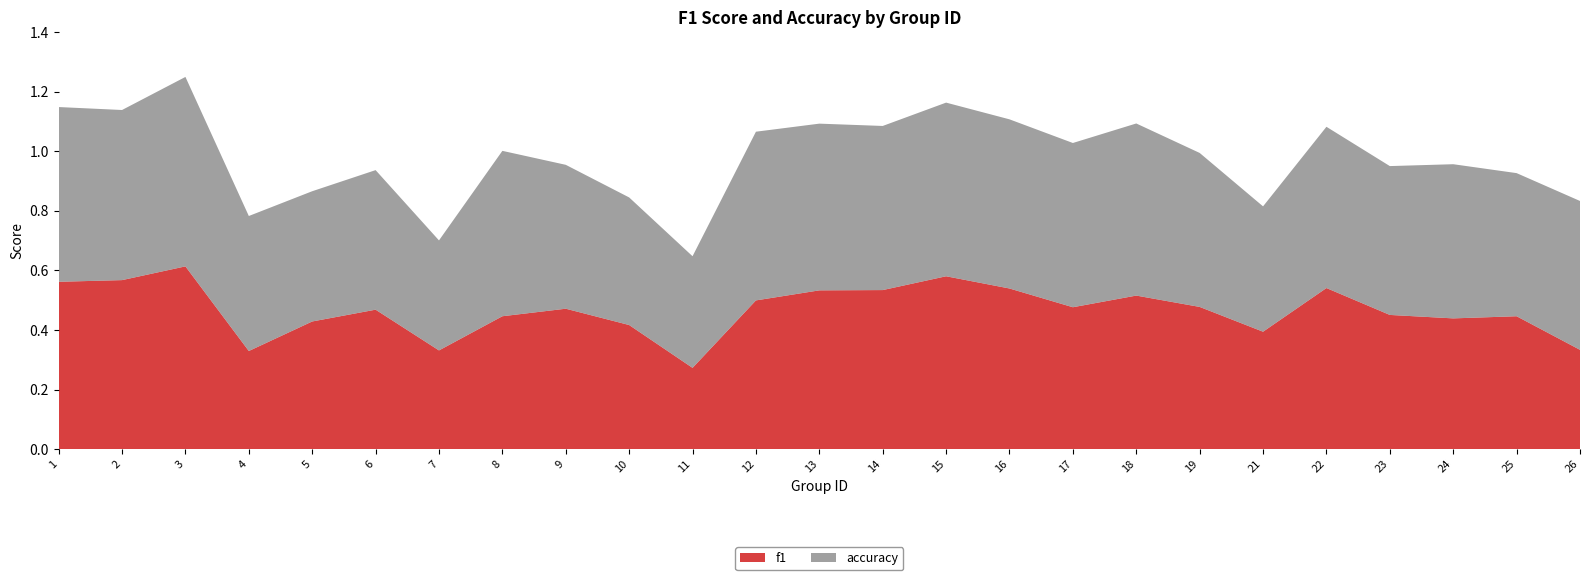

Reading left to right, list all the values displayed in this chart.

f1: 0.6	0.6	0.6	0.3	0.4	0.5	0.3	0.4	0.5	0.4	0.3	0.5	0.5	0.5	0.6	0.5	0.5	0.5	0.5	0.4	0.5	0.5	0.4	0.4	0.3
accuracy: 0.6	0.6	0.6	0.5	0.4	0.5	0.4	0.6	0.5	0.4	0.4	0.6	0.6	0.6	0.6	0.6	0.6	0.6	0.5	0.4	0.5	0.5	0.5	0.5	0.5